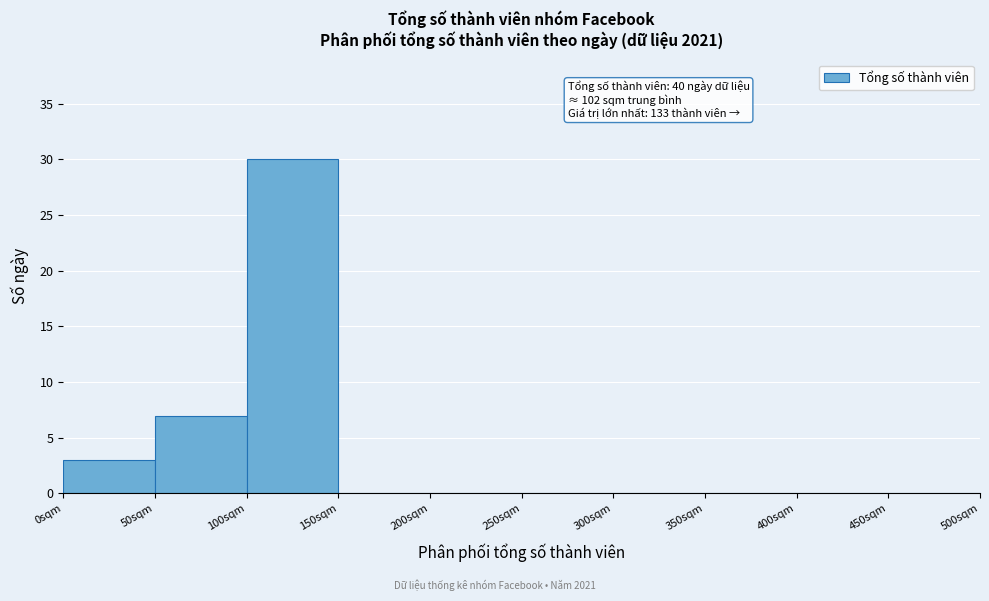

Which range on the x-axis has the tallest bar?

100 to 150